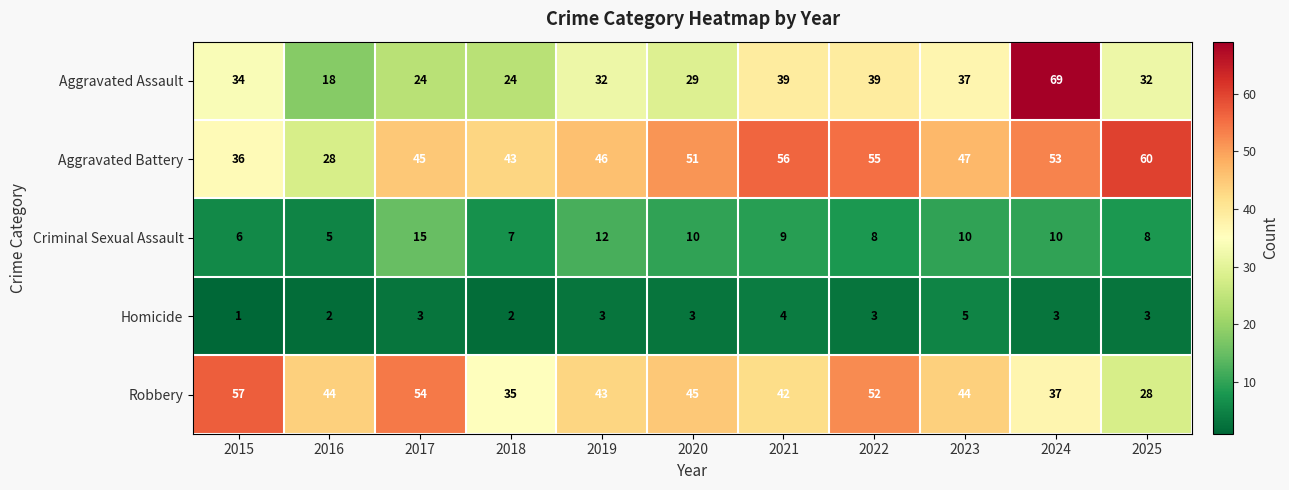

What is the lowest value of the Robbery series?

28